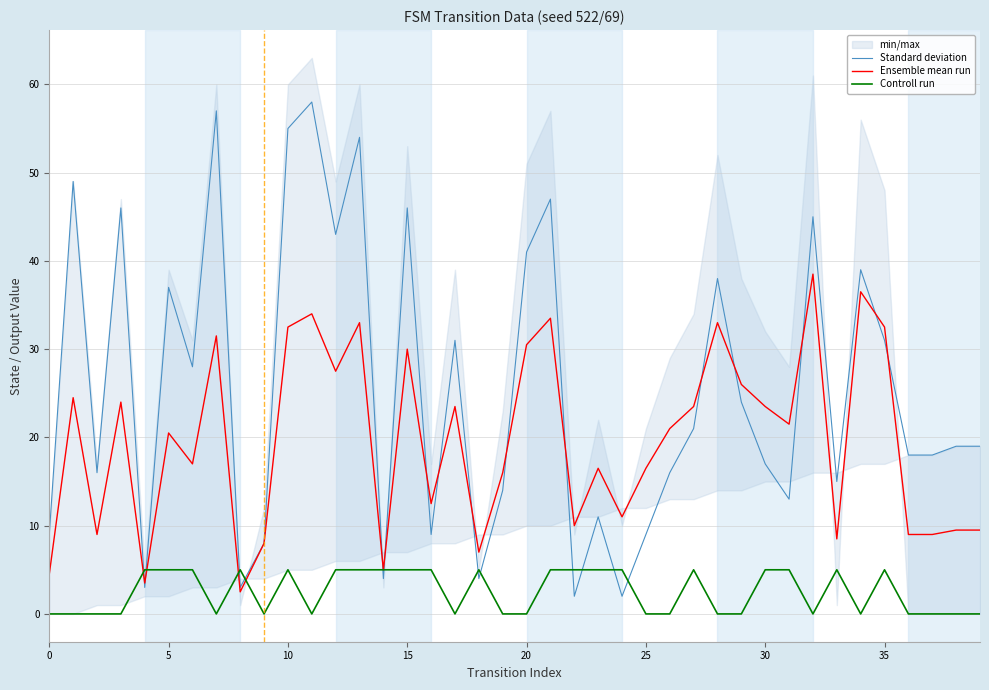

Is it true that Controll run equals 5.0 at 15?

True